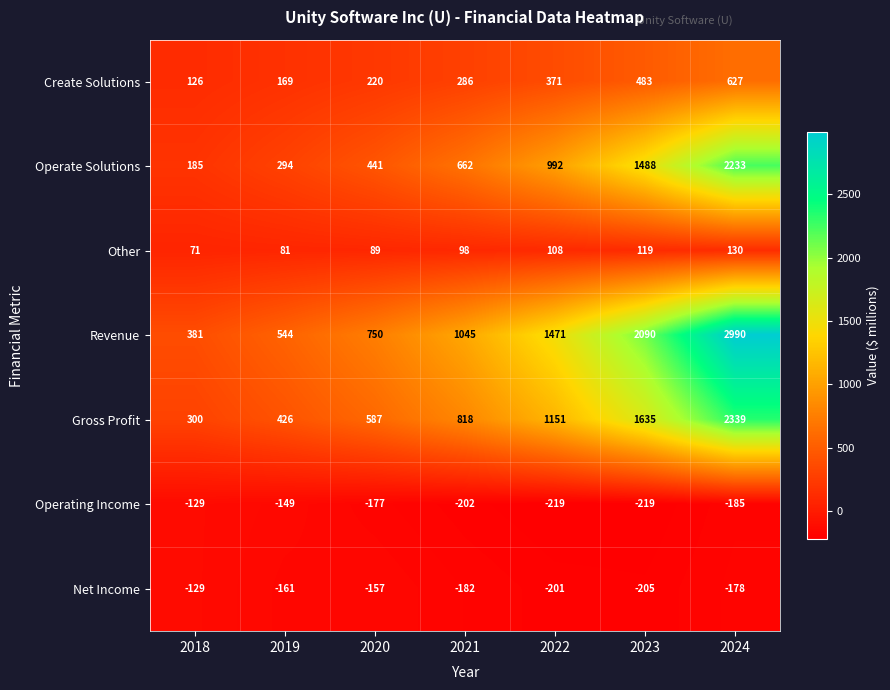

What is the approximate value of Operate Solutions at 2024, to the nearest 10?

2230